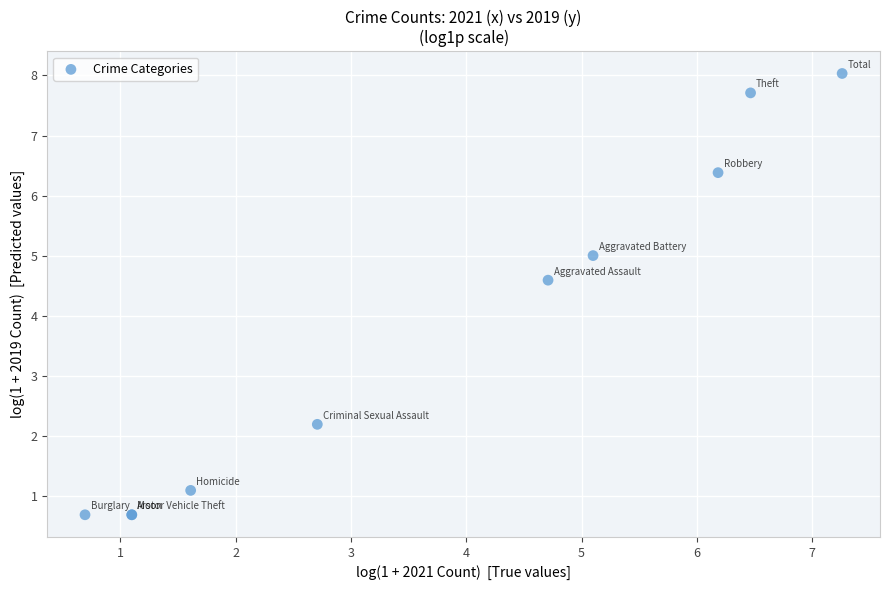

What Y value in the scatter plot is closest to 4?

4.6